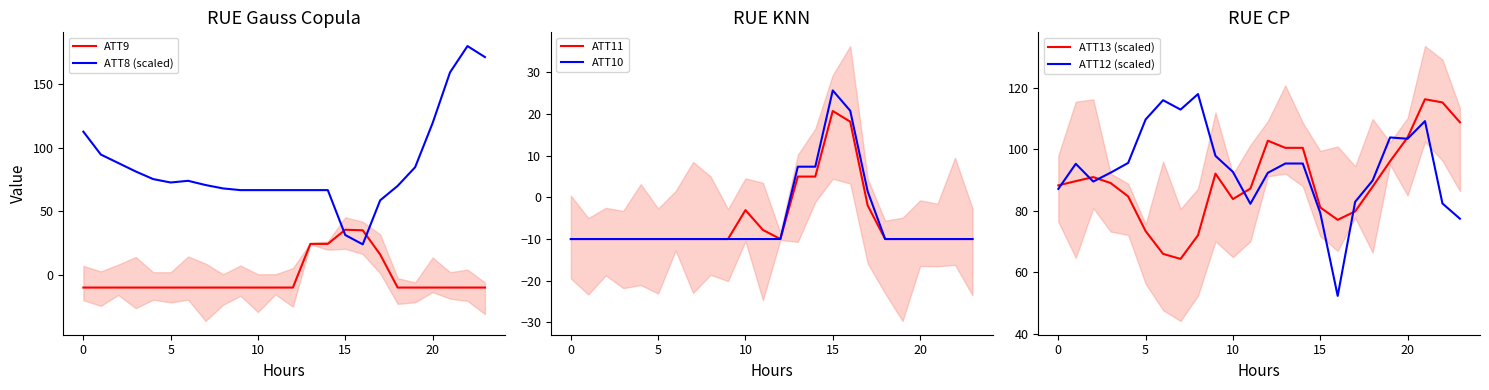

What is the lowest value of the ATT9 series?

-10.0